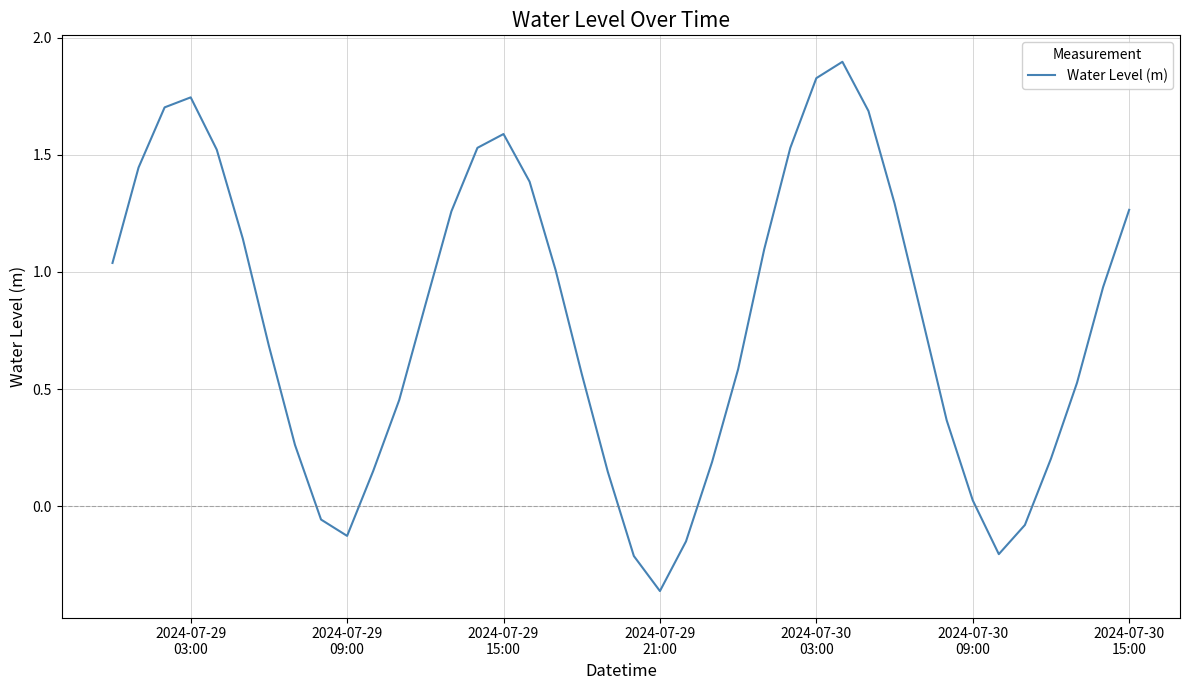

What is the maximum value shown in the chart?

1.9